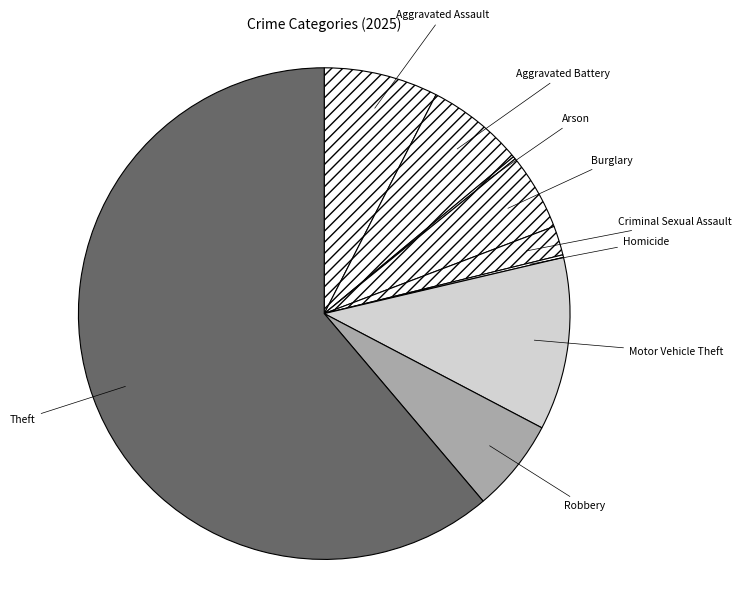

What is the largest slice in the pie chart?

Theft